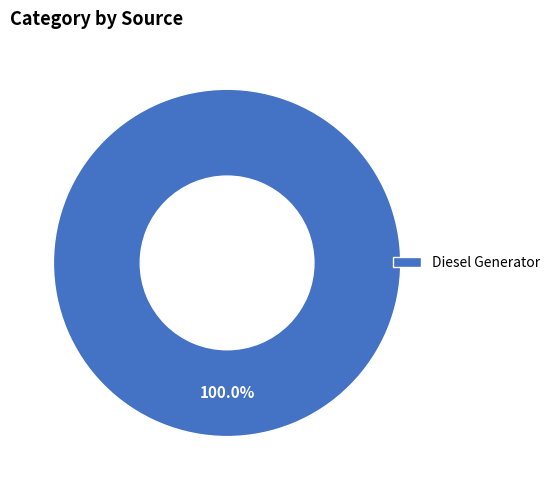

Is there a majority slice in this chart?

Yes